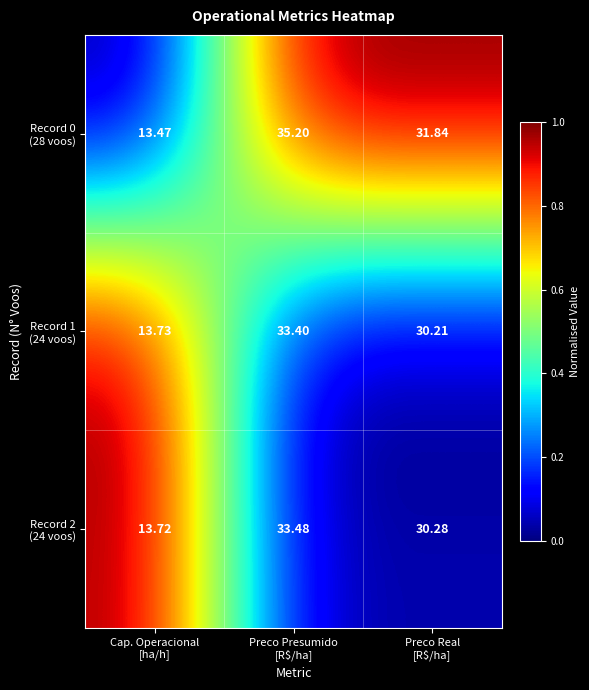

How many categories are shown in the chart?

3